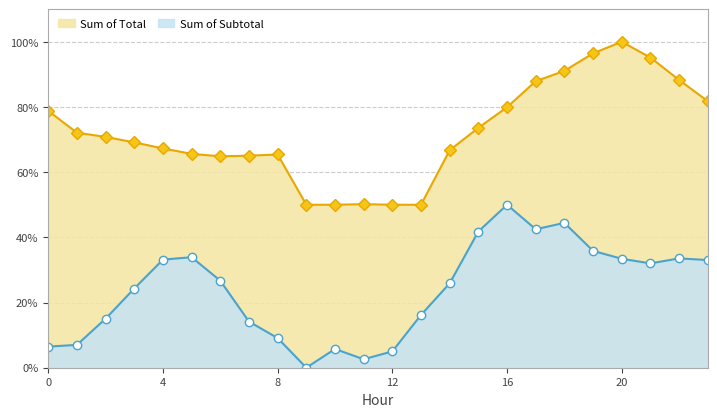

At which category is the sum across all series the highest?

18